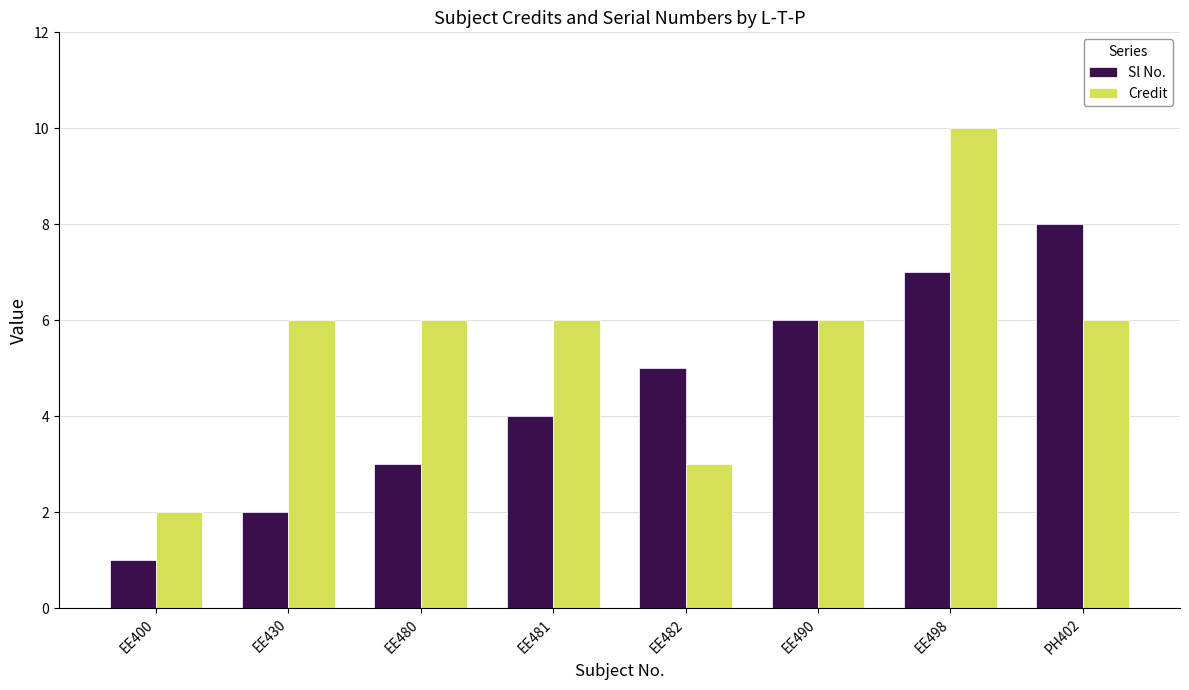

Reading right to left, list all the values displayed in this chart.

Sl No.: PH402=8	EE498=7	EE490=6	EE482=5	EE481=4	EE480=3	EE430=2	EE400=1
Credit: PH402=6	EE498=10	EE490=6	EE482=3	EE481=6	EE480=6	EE430=6	EE400=2